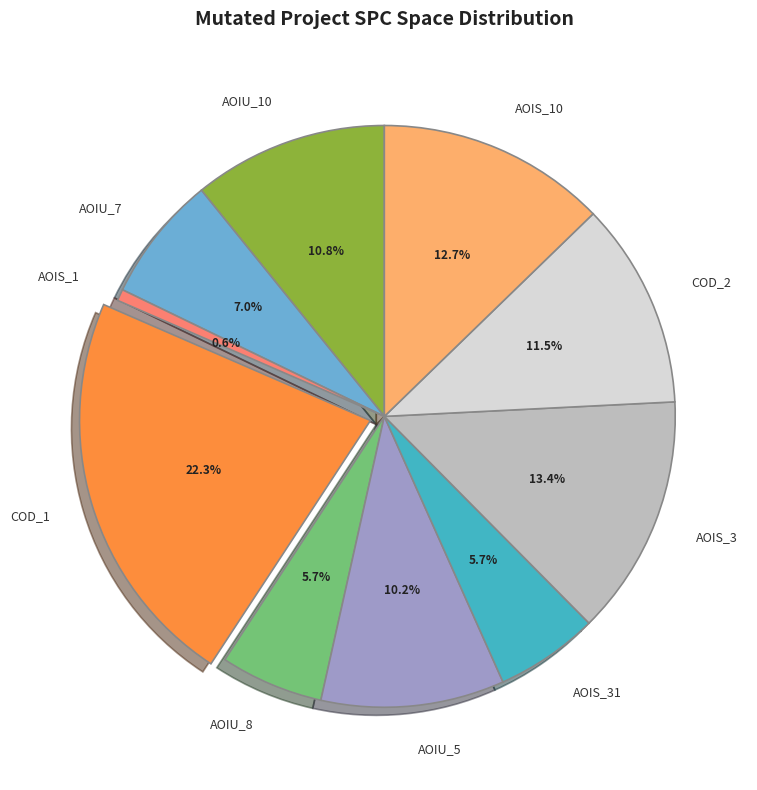

Do COD_1 and AOIS_10 together represent more than half of the pie?

No